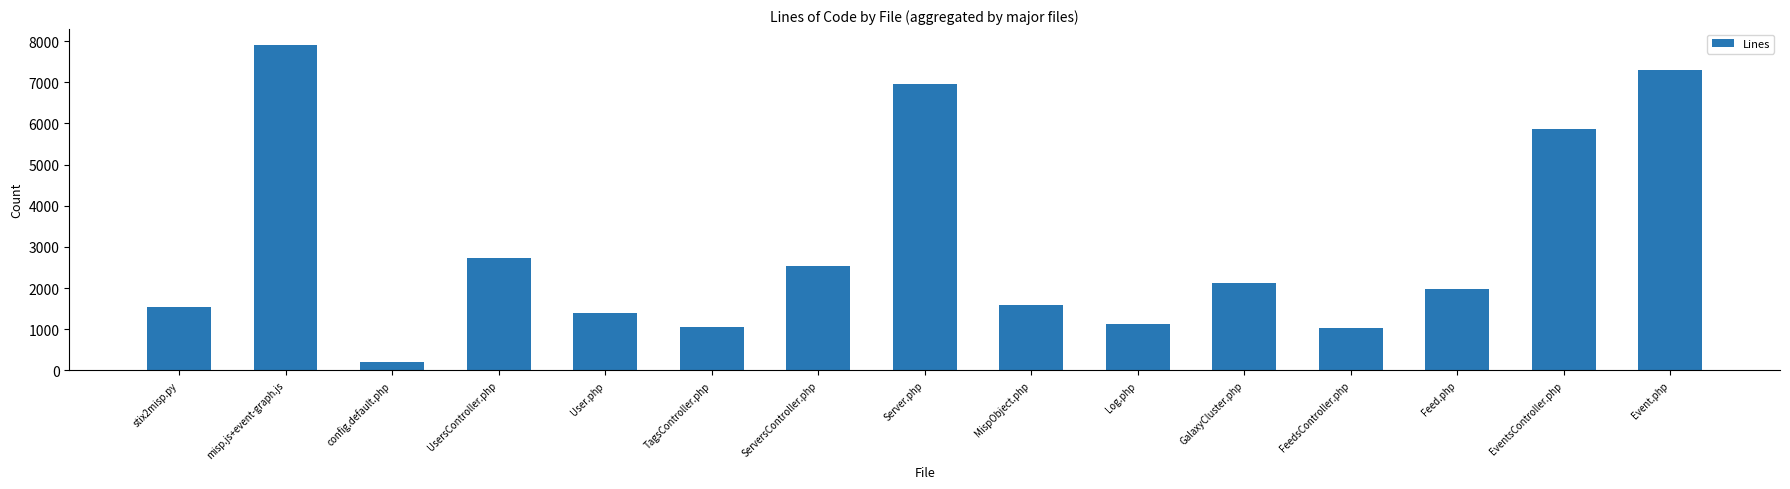

What is the value of the 5th bar from the left?

1393